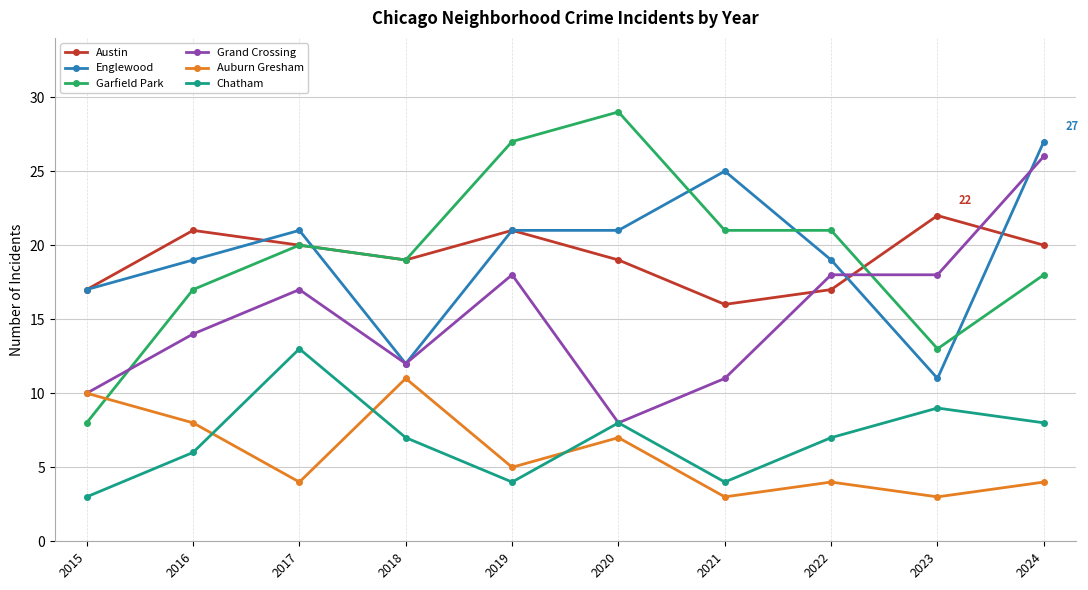

True or false: Grand Crossing and Austin cross at least once.

True